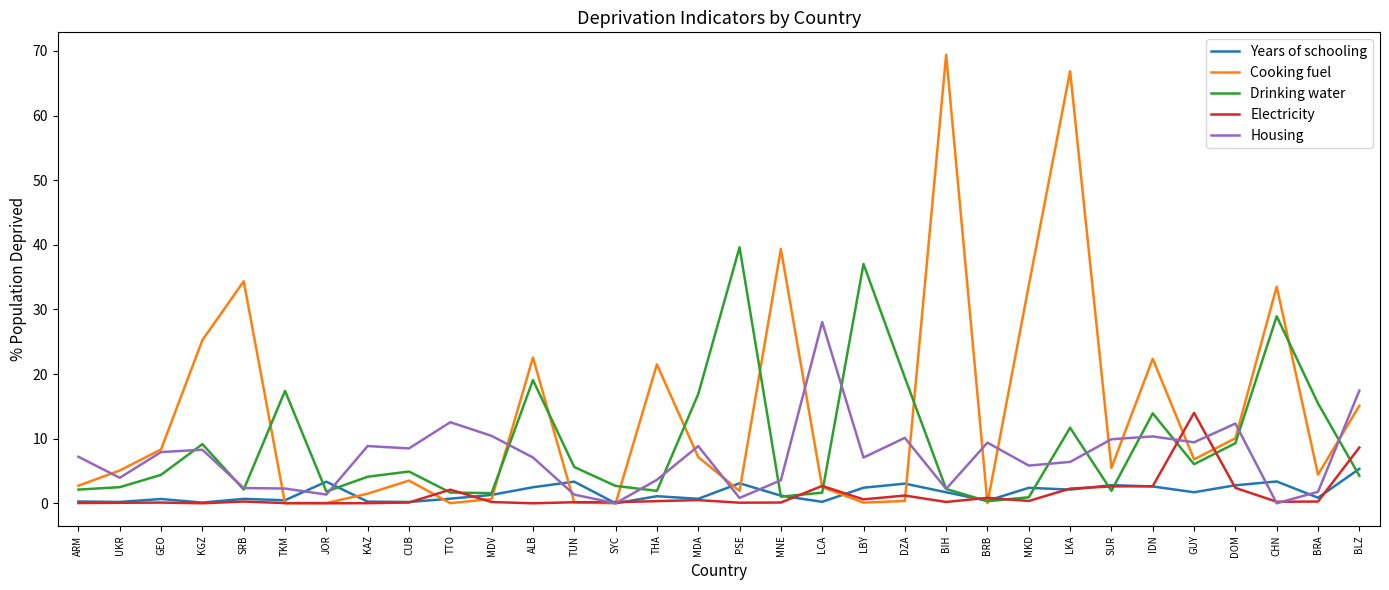

The value of Electricity at GUY is 20.1. True or false?

False